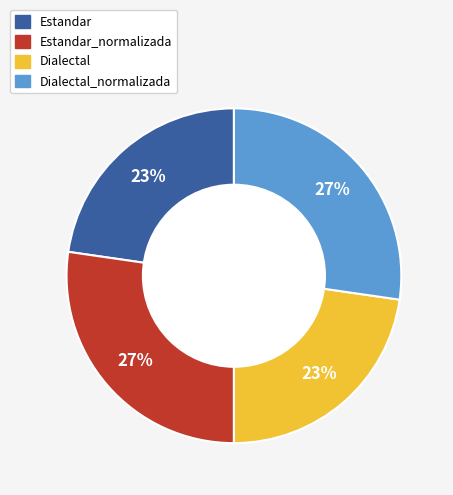

The Dialectal_normalizada slice represents 16% of the pie. True or false?

False